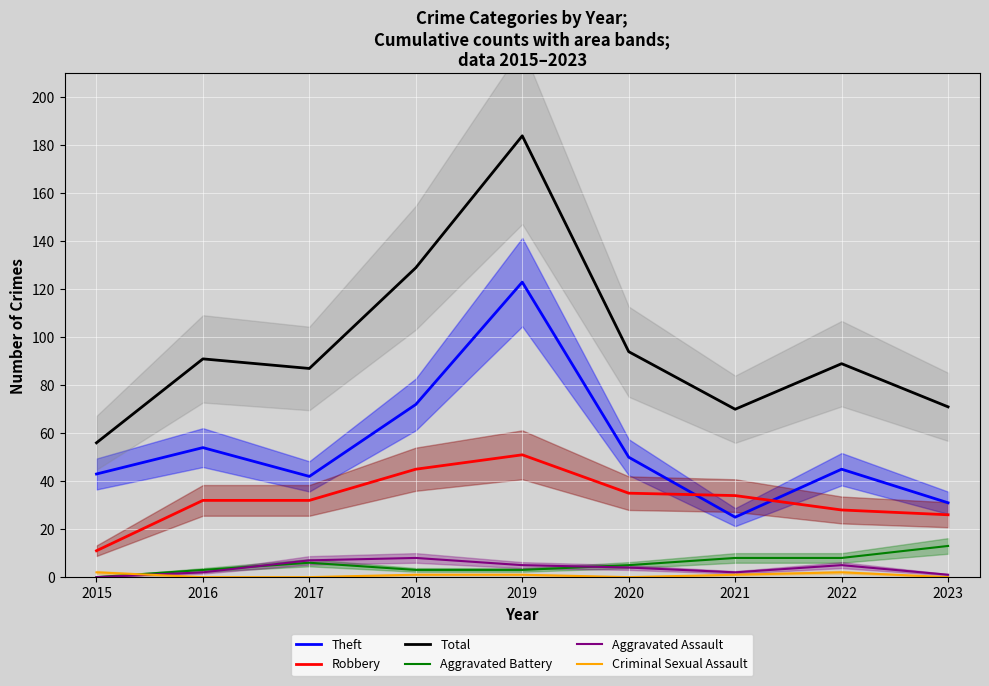

Is the value of Theft at 2019 greater than the value of Aggravated Battery at 2016?

Yes